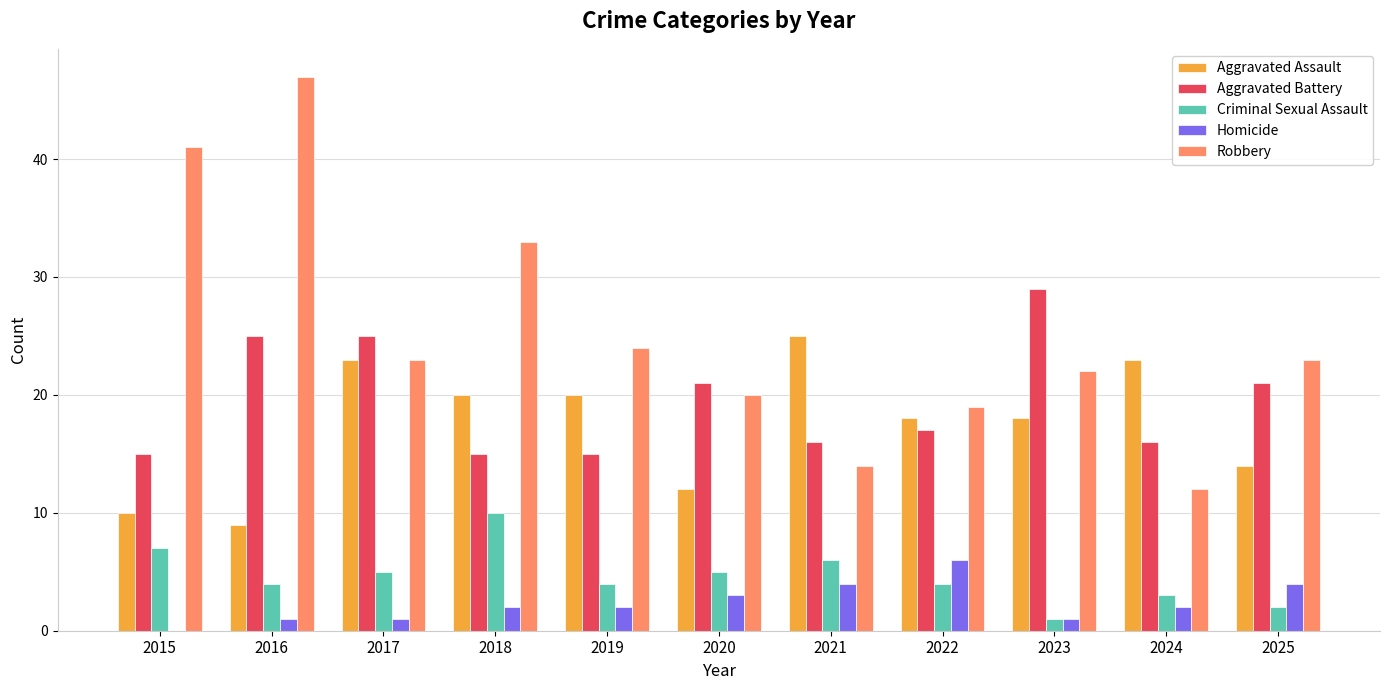

Does the chart contain stacked bars?

No